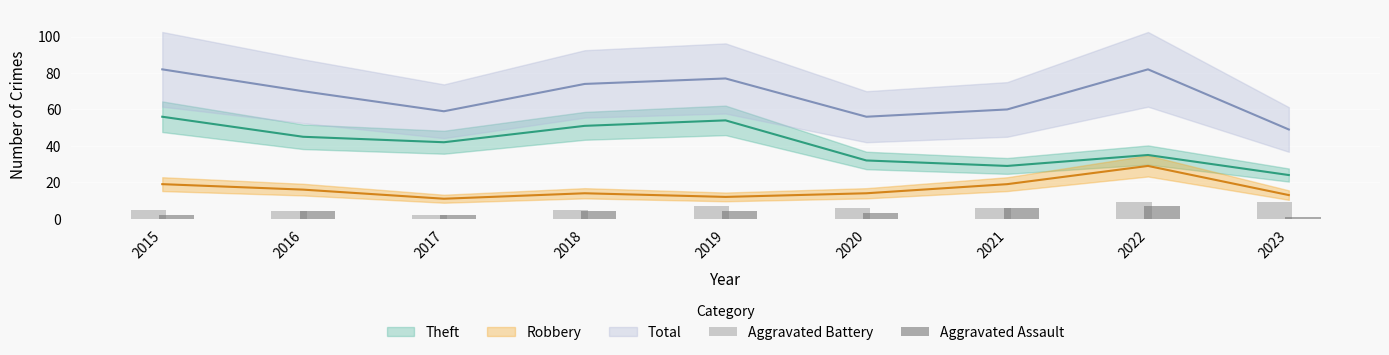

Is the value of Aggravated Battery at 2015 greater than the value of Aggravated Assault at 2023?

Yes